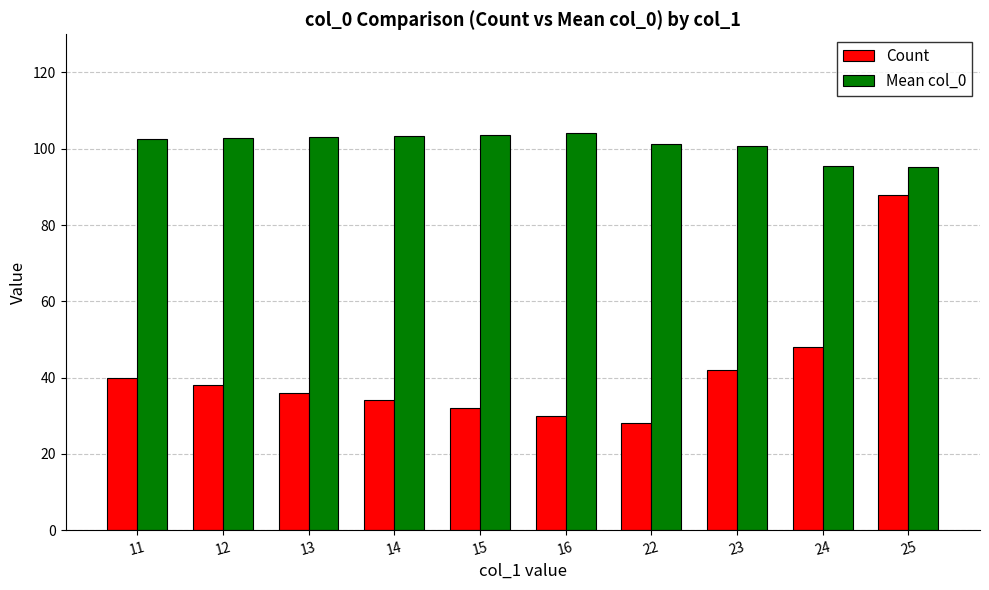

What is the spread (max minus min) of values at 25?

7.2